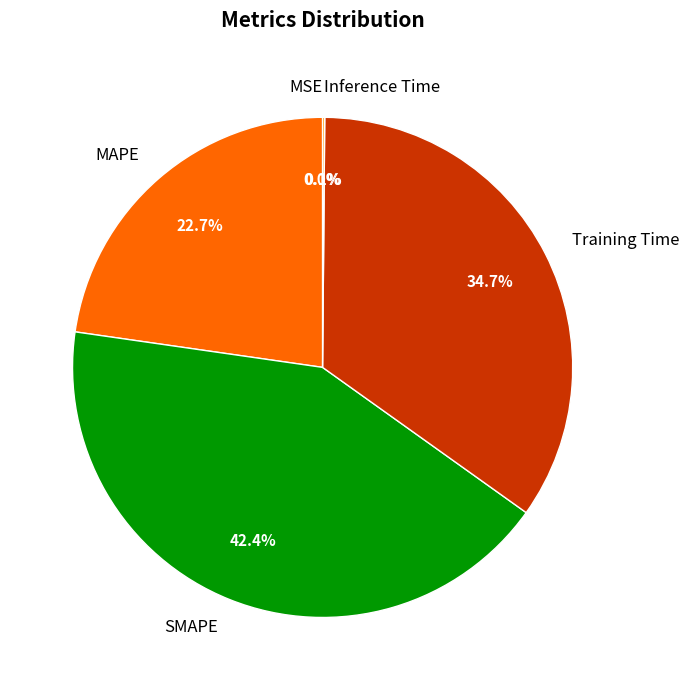

Is there any slice that represents more than half of the pie?

No